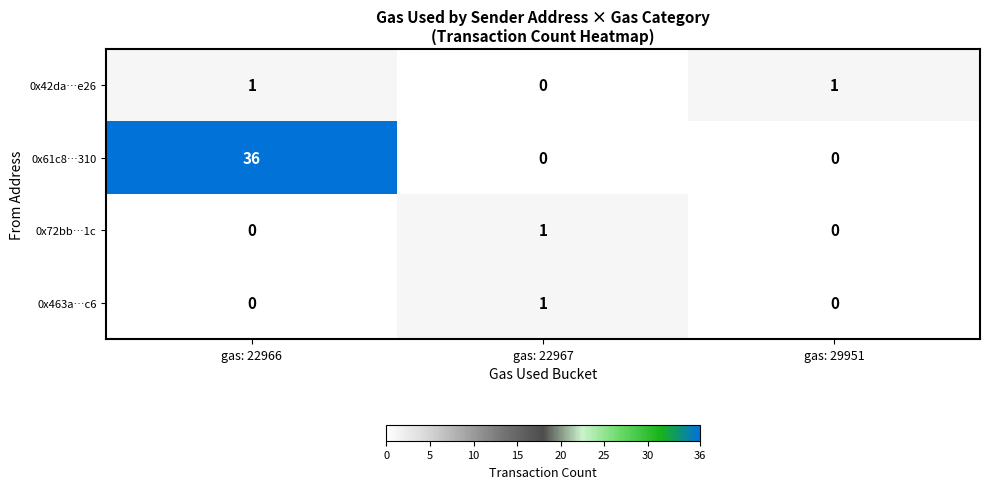

What is the sum of the 0x61c8…310 values at gas: 22966 and gas: 22967?

36